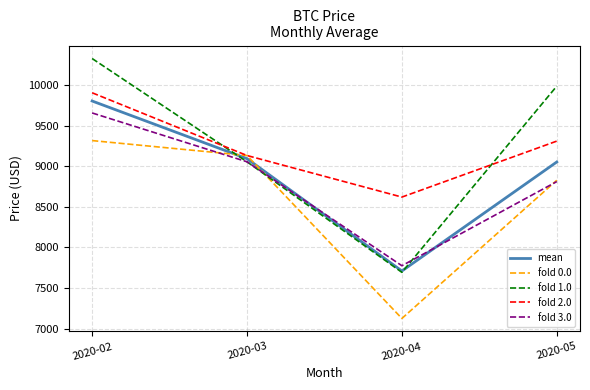

Is this an area chart (filled region under the line)?

No